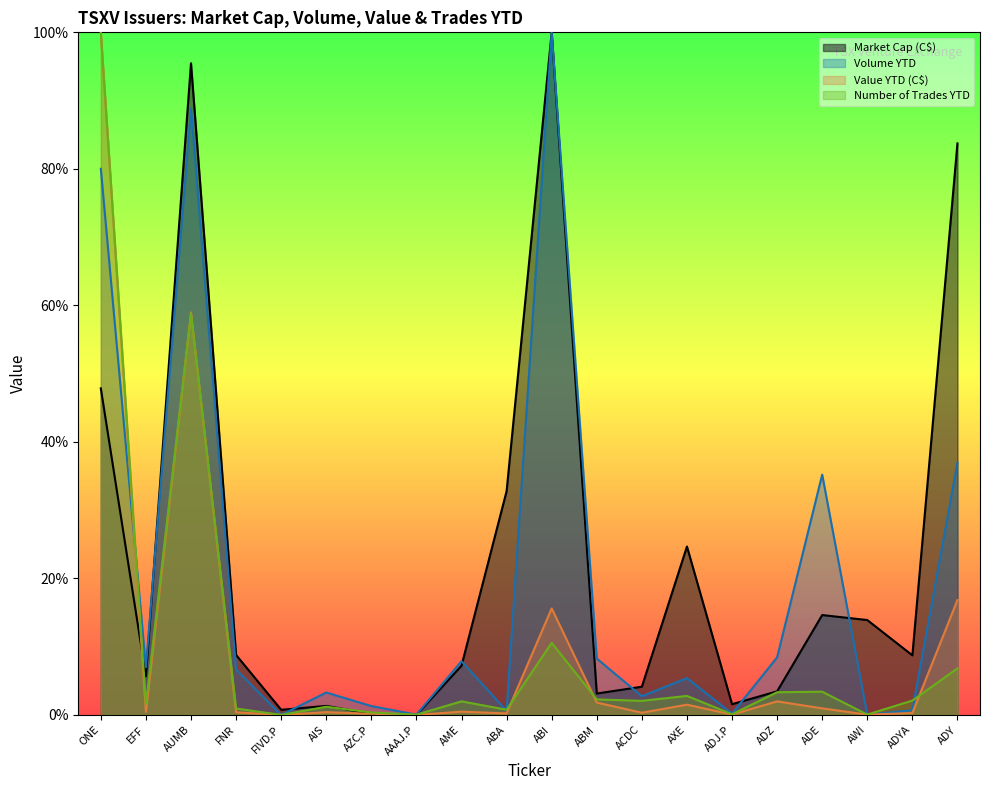

Where does the Market Cap (C$) series first go above 8?

ONE